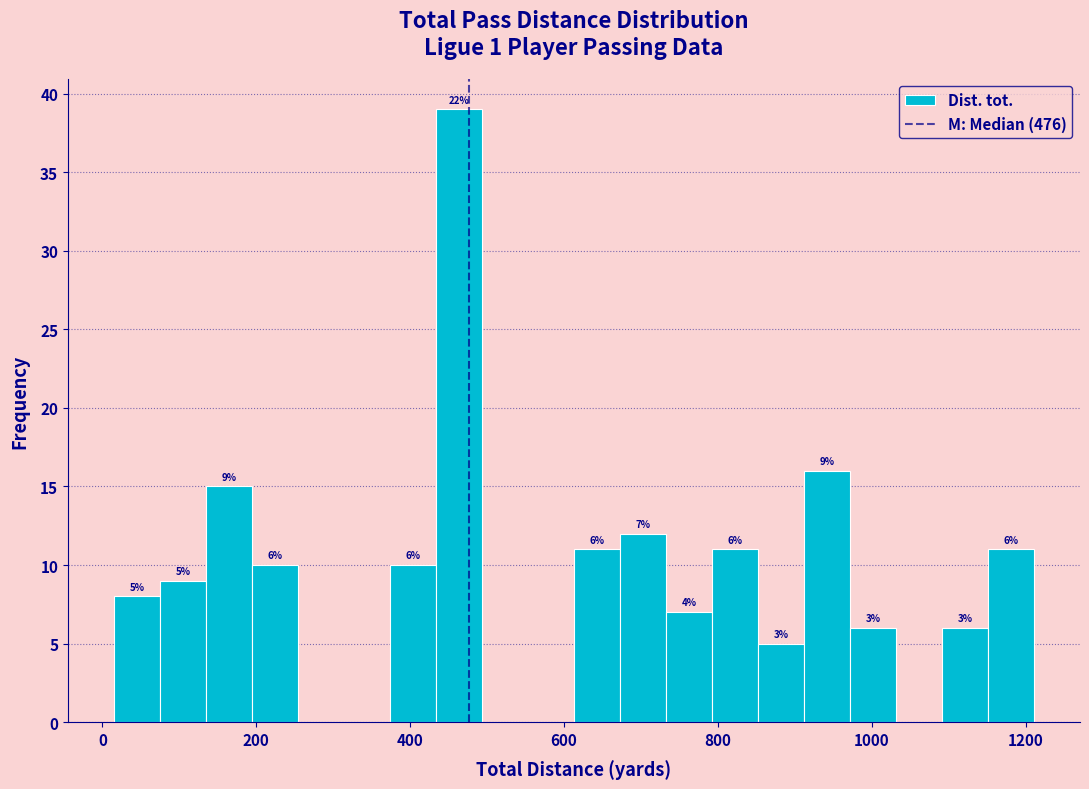

Read against the x-axis, roughly where is the centre of the tallest bar?

460